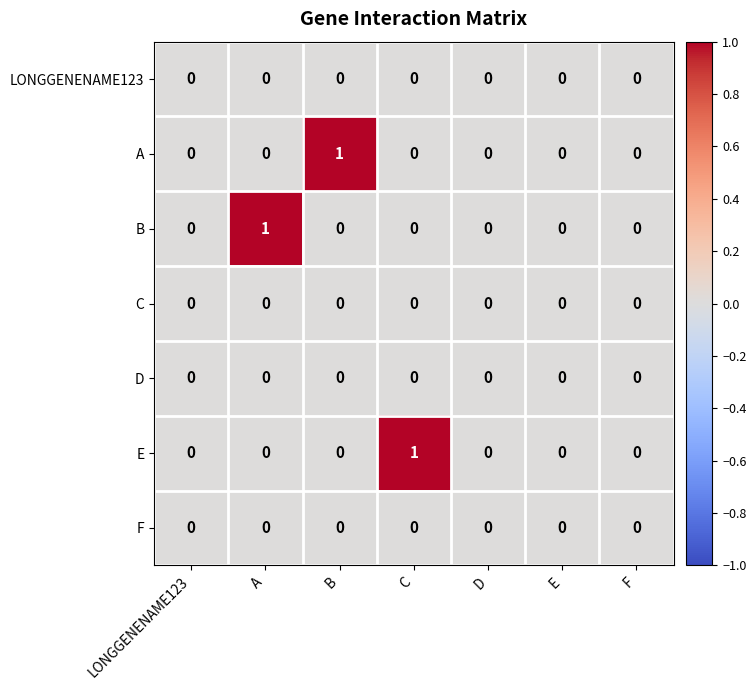

The B series shows 1 at A. True or false?

True